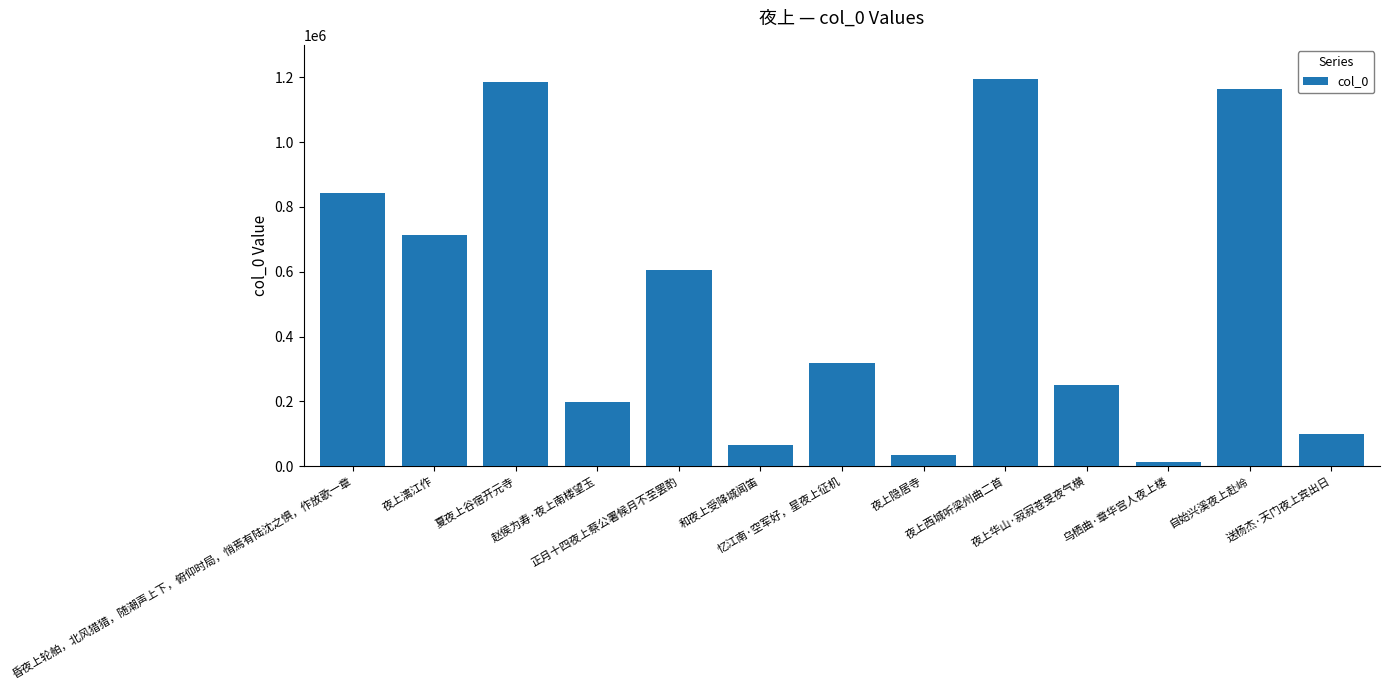

What position from the left is 夜上西城听梁州曲二首?

9